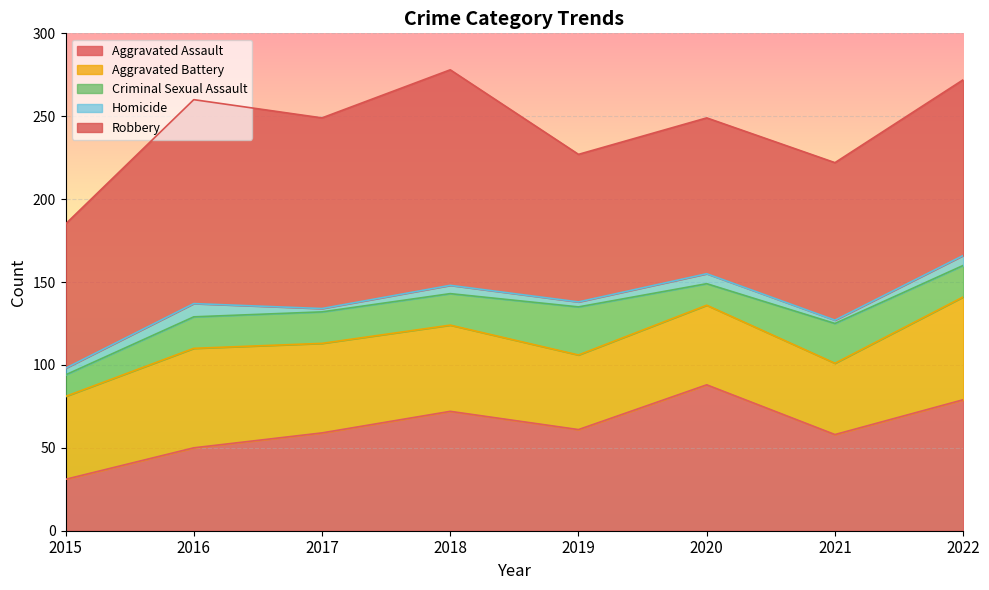

Between 2018 and 2017, which is larger?

2018